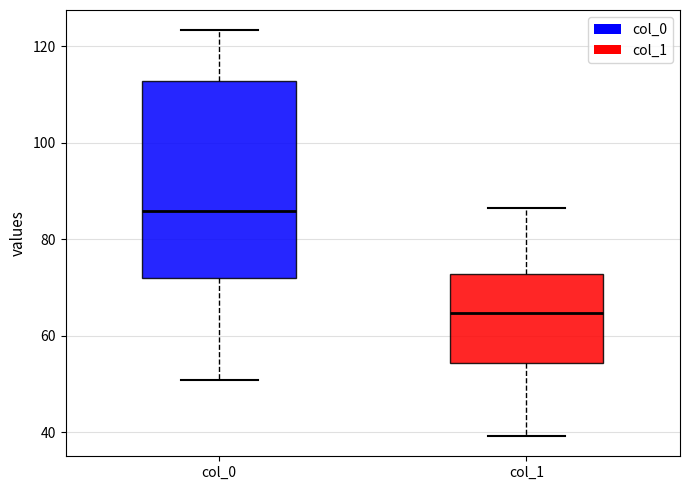

Reading left to right, transcribe this box plot: for each box, give where its median line is, the range the box spans, and where its two whiskers end, as read against the y-axis. The values are not printed on the chart, so give them approximately, as read against the axis.

col_0: median 86, box 72 to 112, whiskers 50 to 124
col_1: median 64, box 54 to 72, whiskers 40 to 86